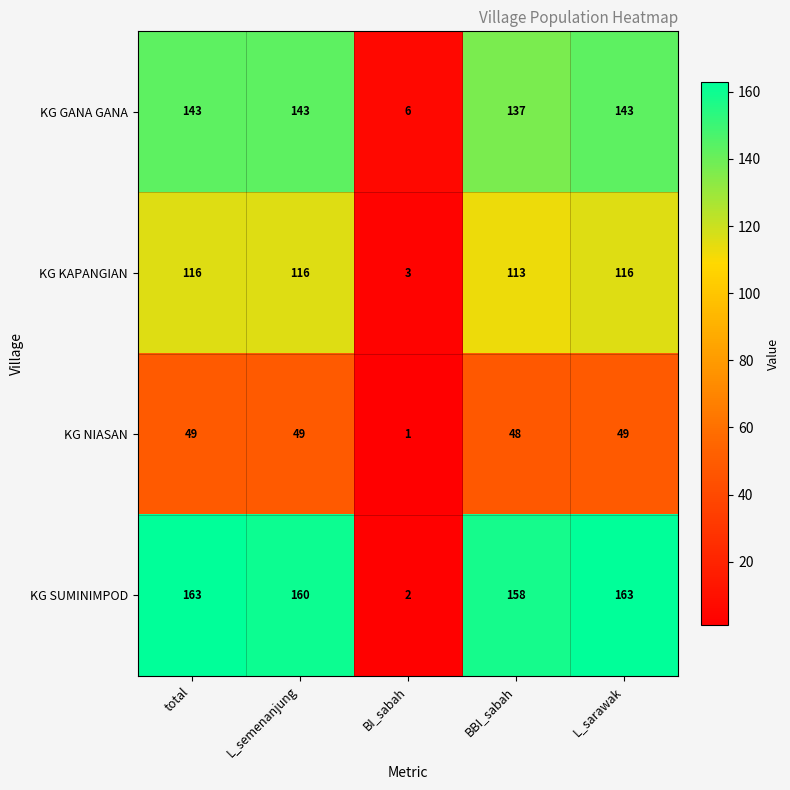

At how many categories does at least one series exceed 19?

4